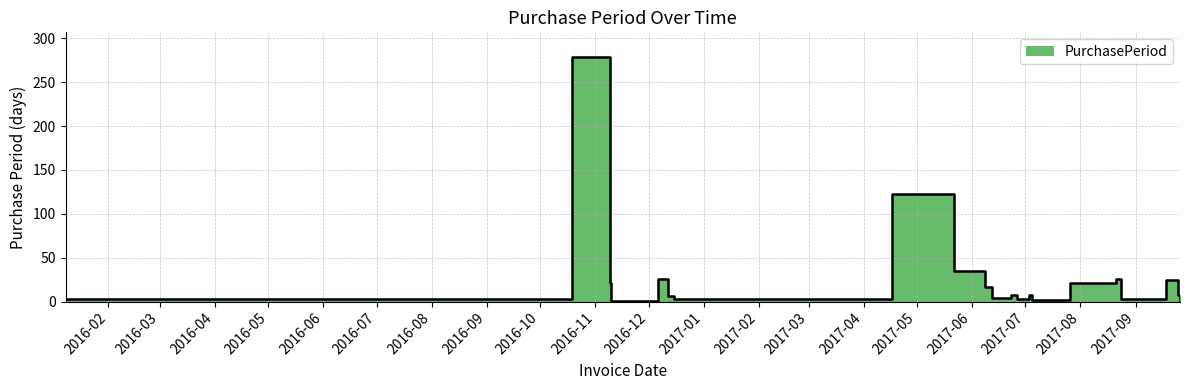

Count the number of values greater than 7.

9